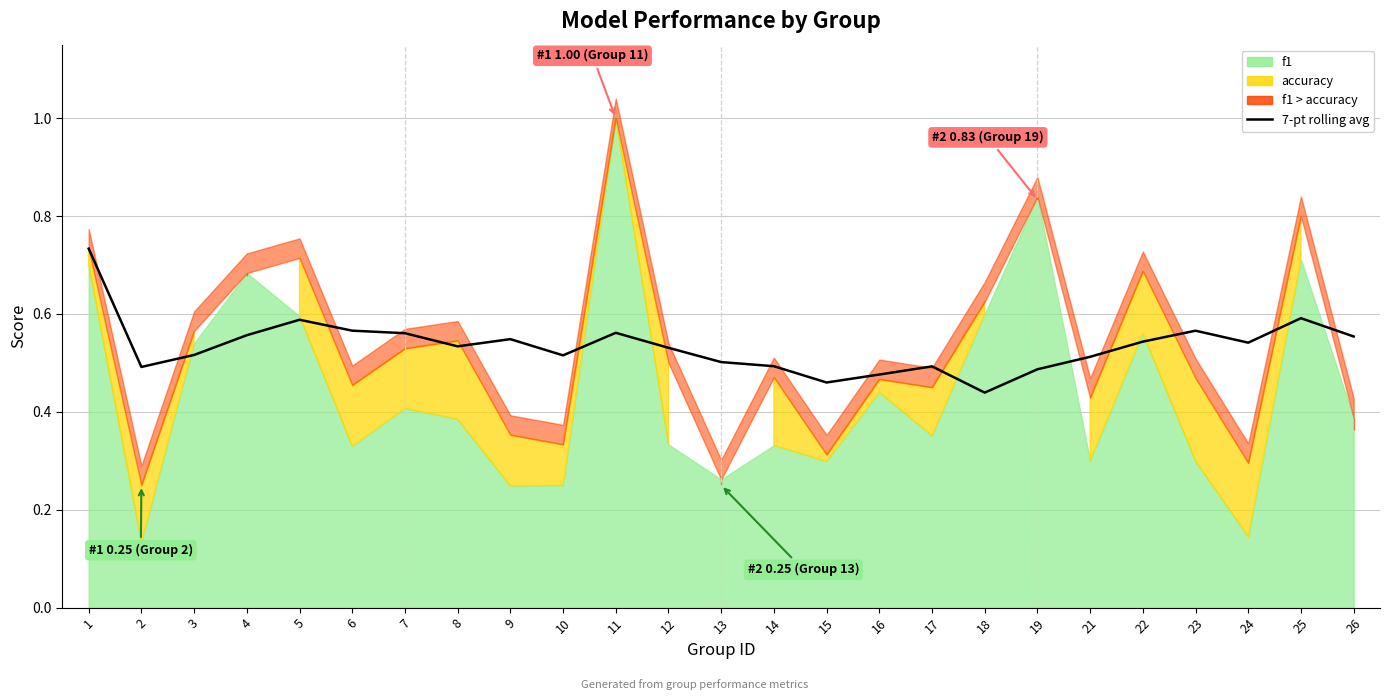

Does the chart display data point markers on the line(s)?

No